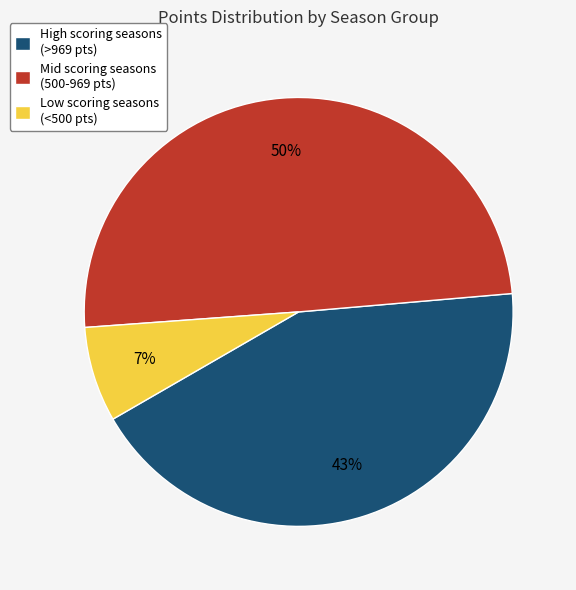

To the nearest percent, what portion does Mid scoring seasons (500-969 pts) represent?

50%